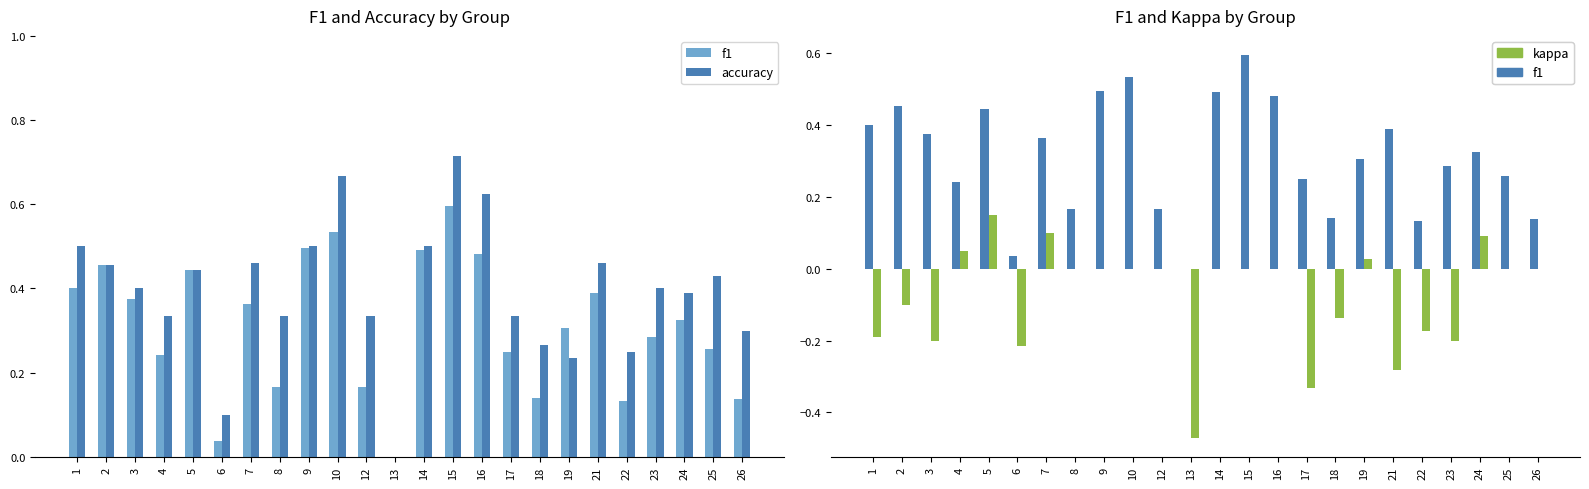

What is the value of the accuracy bar at the 1st from the left?

0.5